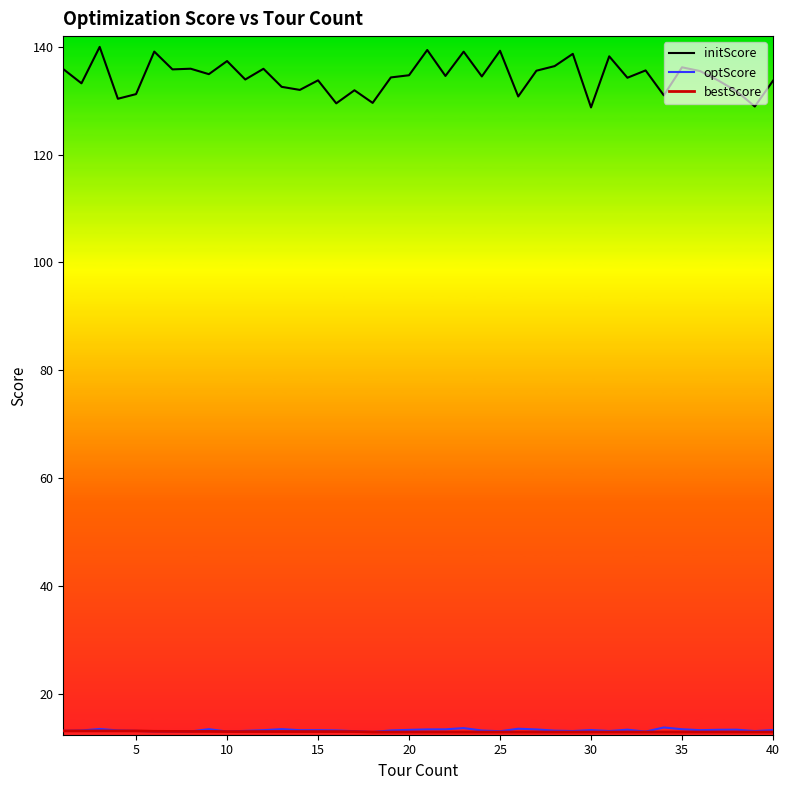

Which series has the widest spread of values?

initScore